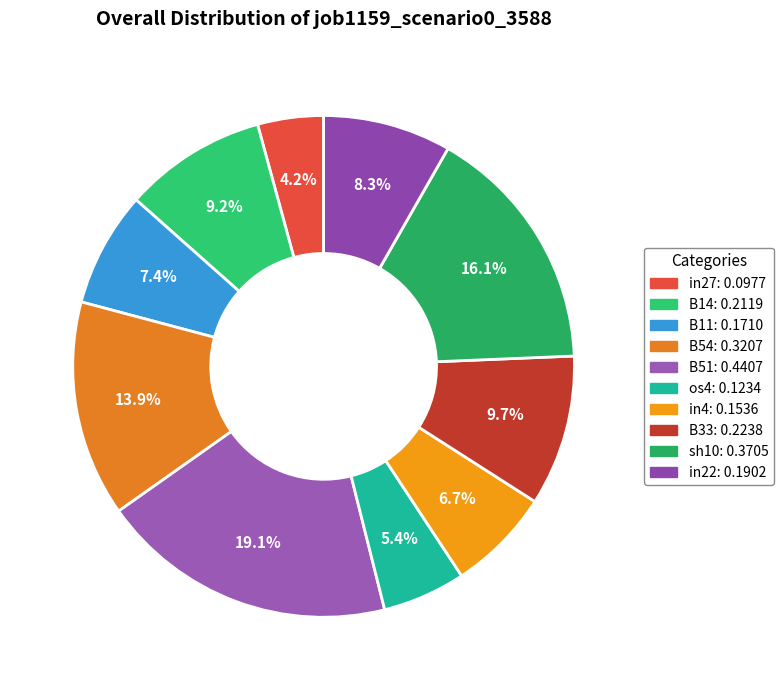

To the nearest percent, what is the difference between the largest and smallest slice percentages?

15%